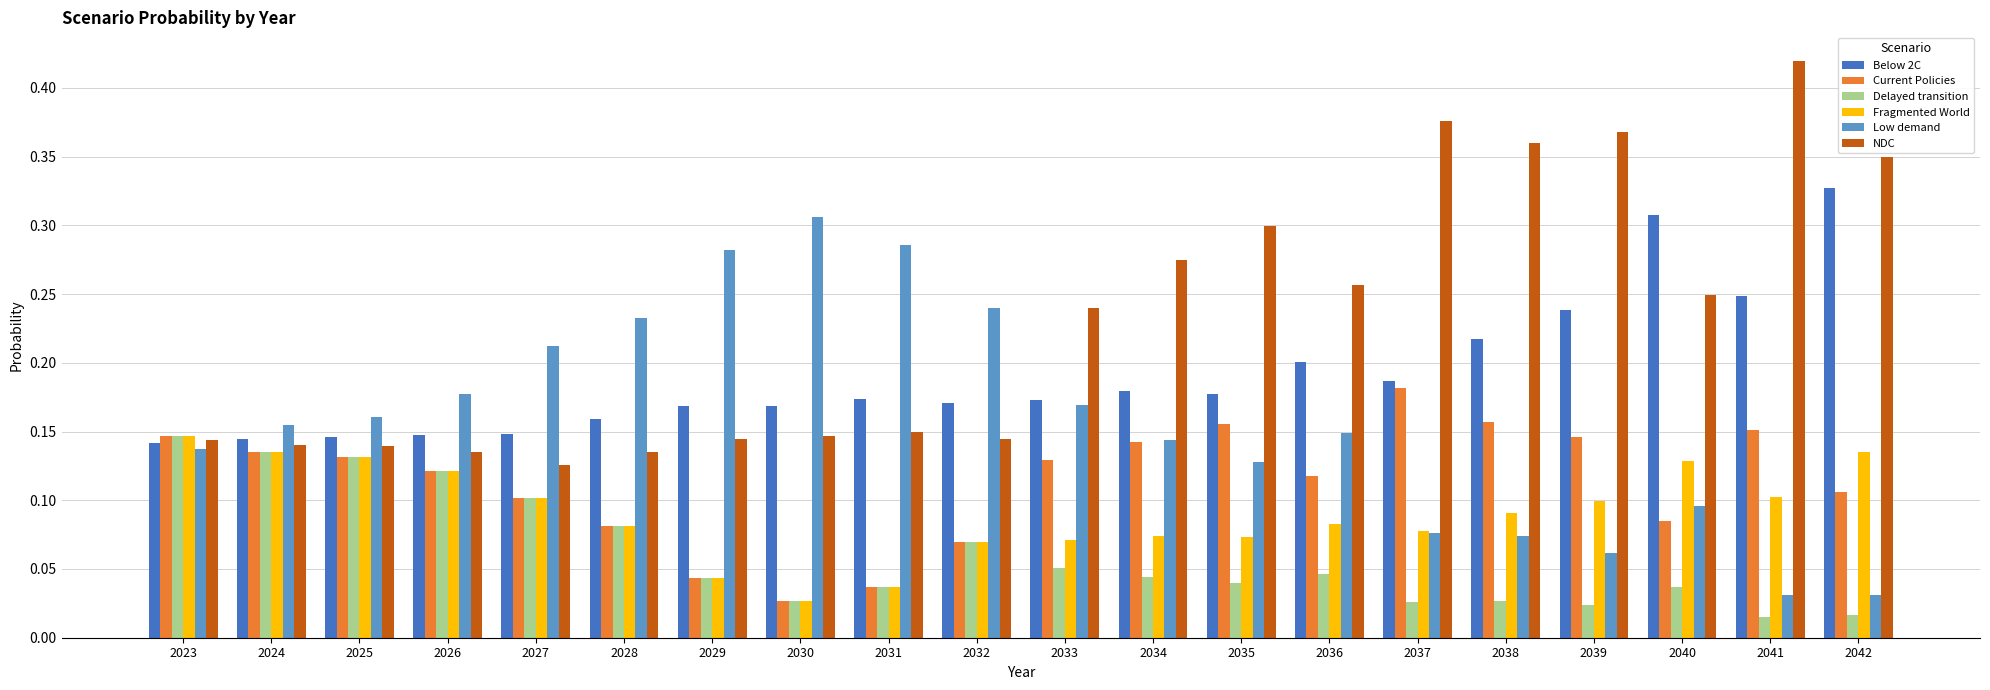

At 2035, list the series in order from largest to smallest.

NDC, Below 2C, Current Policies, Low demand, Fragmented World, Delayed transition